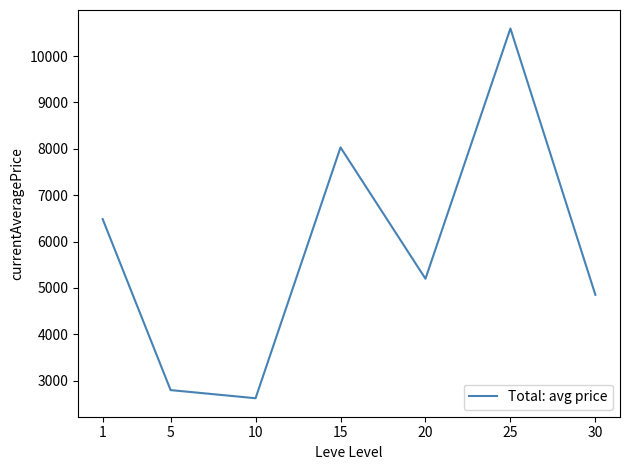

Rank the categories by value from lowest to highest.

10, 5, 30, 20, 1, 15, 25